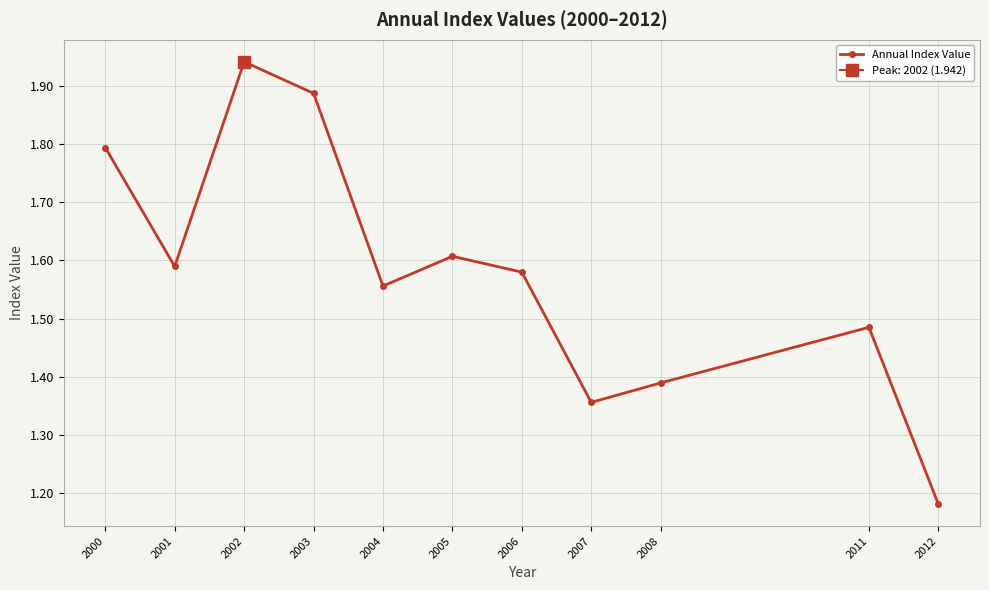

The chart shows a value of 0.7 at 2008. True or false?

False